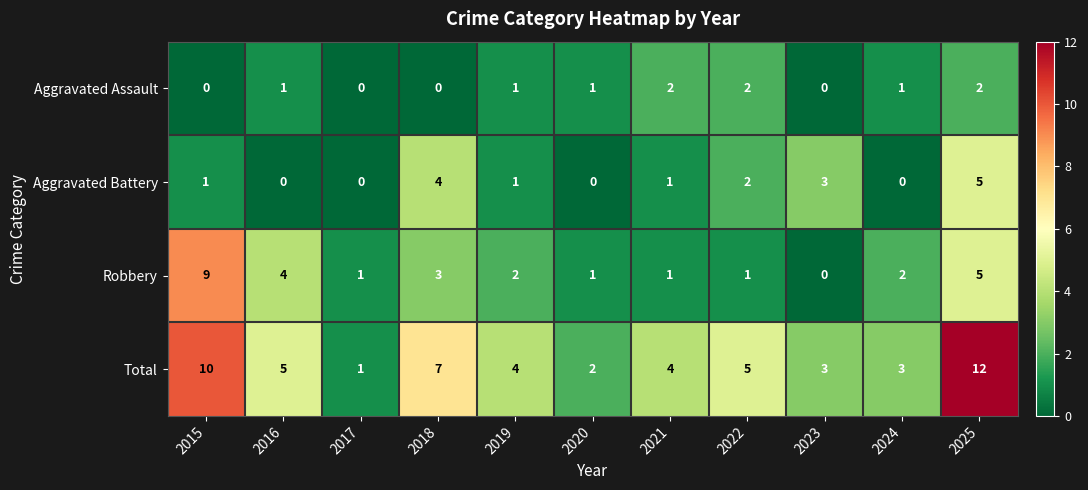

Rank the series by their maximum value, from lowest to highest.

Aggravated Assault, Aggravated Battery, Robbery, Total